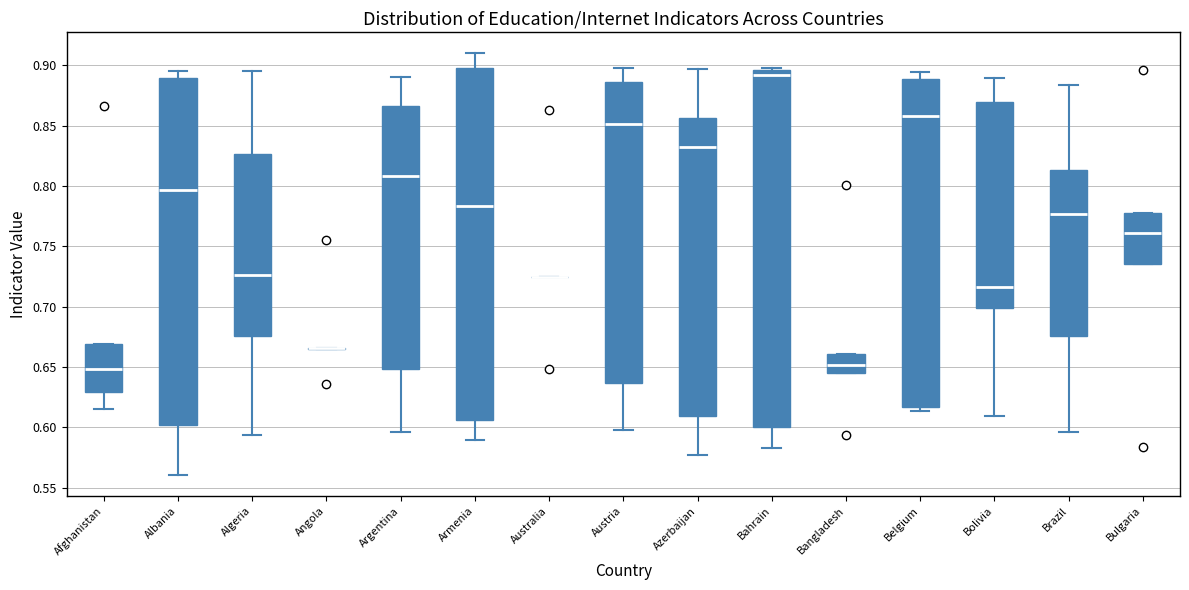

Reading left to right, transcribe this box plot: for each box, give where its median line is, the range the box spans, and where its two whiskers end, as read against the y-axis. The values are not printed on the chart, so give them approximately, as read against the axis.

Afghanistan: median 0.650, box 0.630 to 0.670, whiskers 0.615 to 0.670
Albania: median 0.795, box 0.600 to 0.890, whiskers 0.560 to 0.895
Algeria: median 0.725, box 0.675 to 0.825, whiskers 0.595 to 0.895
Angola: box collapsed to a line at 0.665, whiskers 0.665 to 0.665
Argentina: median 0.810, box 0.650 to 0.865, whiskers 0.595 to 0.890
Armenia: median 0.785, box 0.605 to 0.900, whiskers 0.590 to 0.910
Australia: box collapsed to a line at 0.725, whiskers 0.725 to 0.725
Austria: median 0.850, box 0.635 to 0.885, whiskers 0.600 to 0.900
Azerbaijan: median 0.835, box 0.610 to 0.855, whiskers 0.575 to 0.895
Bahrain: median 0.890, box 0.600 to 0.895, whiskers 0.585 to 0.900
Bangladesh: median 0.650, box 0.645 to 0.660, whiskers 0.645 to 0.660
Belgium: median 0.860, box 0.615 to 0.890, whiskers 0.615 (just below the box's lower edge) to 0.895
Bolivia: median 0.715, box 0.700 to 0.870, whiskers 0.610 to 0.890
Brazil: median 0.775, box 0.675 to 0.815, whiskers 0.595 to 0.885
Bulgaria: median 0.760, box 0.735 to 0.775, whiskers 0.735 to 0.775